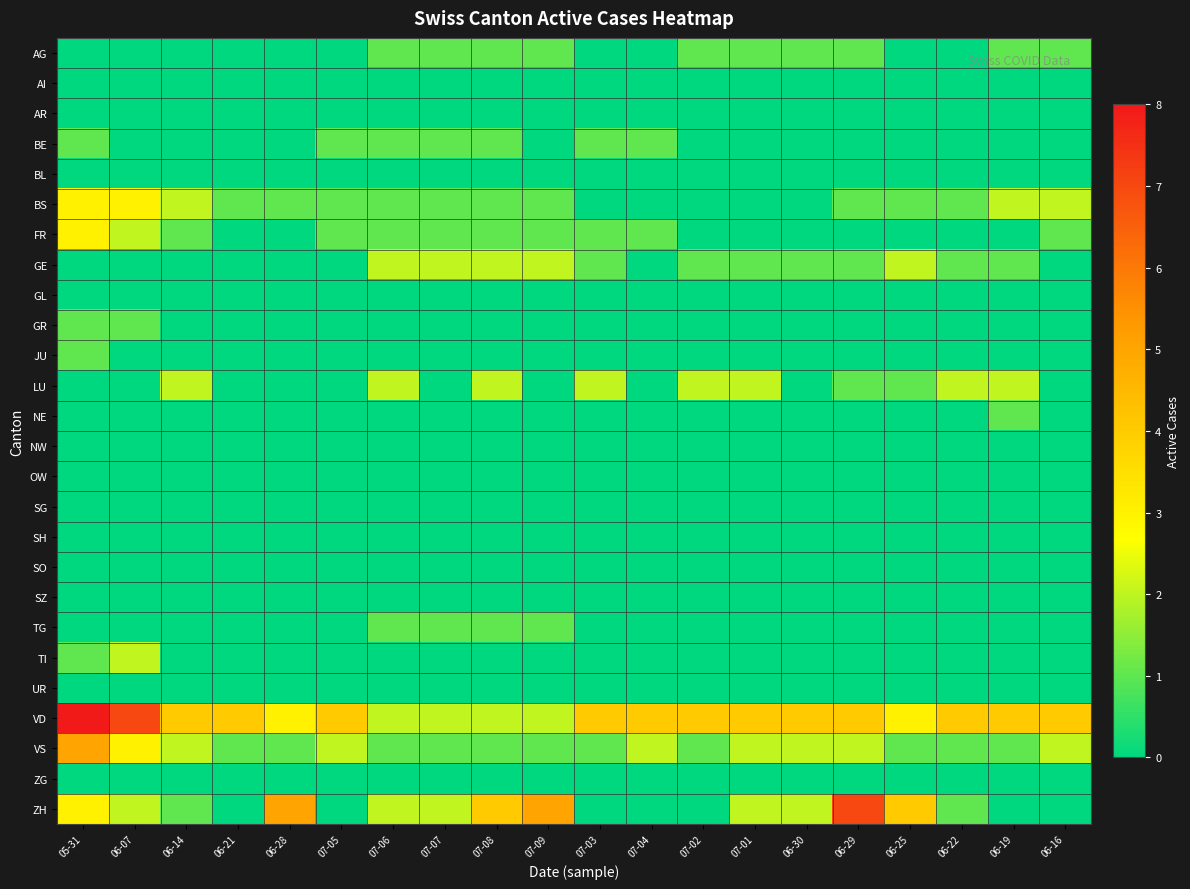

What is the total value across all series at 06-28?

10